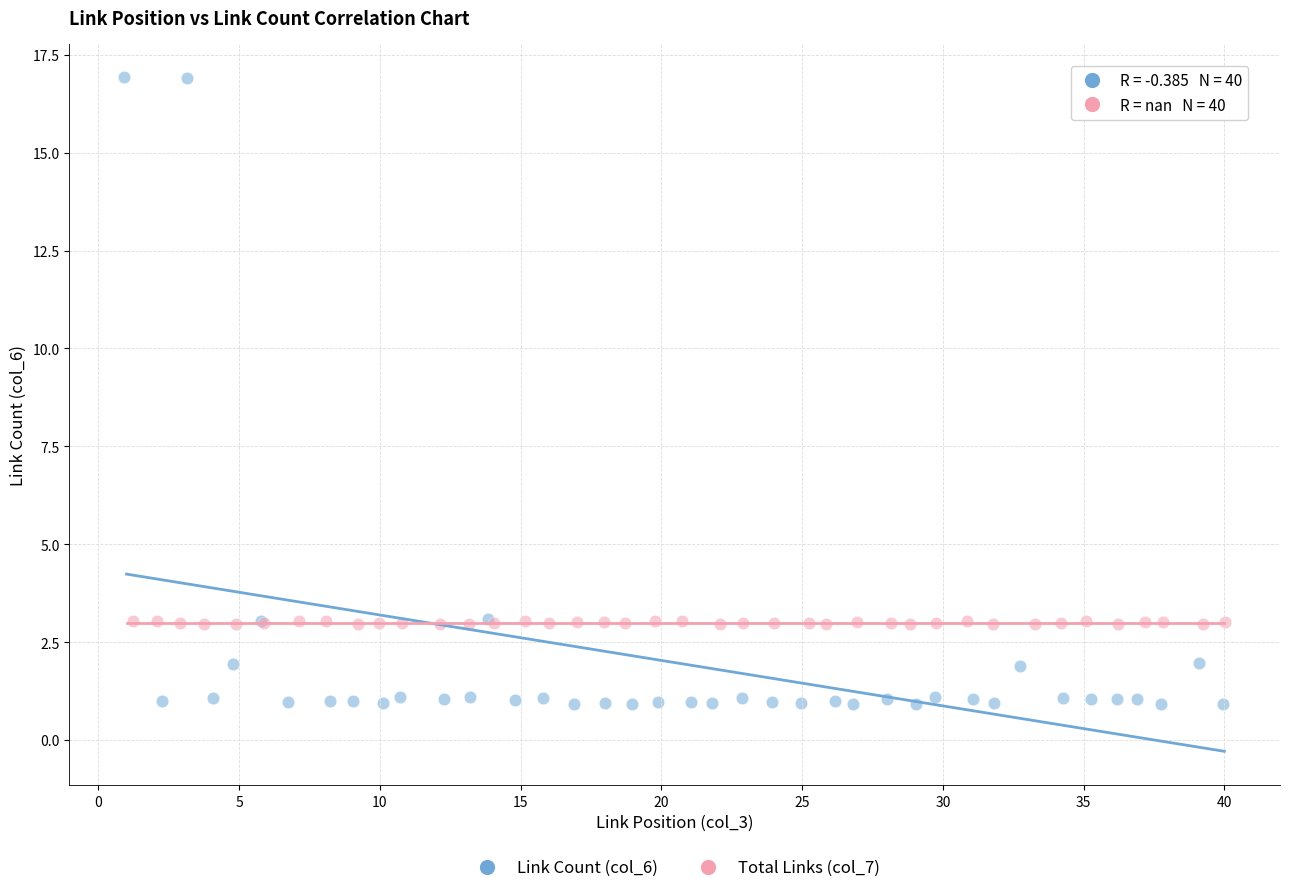

Which series reaches the minimum Y coordinate?

Link Count (col_6)